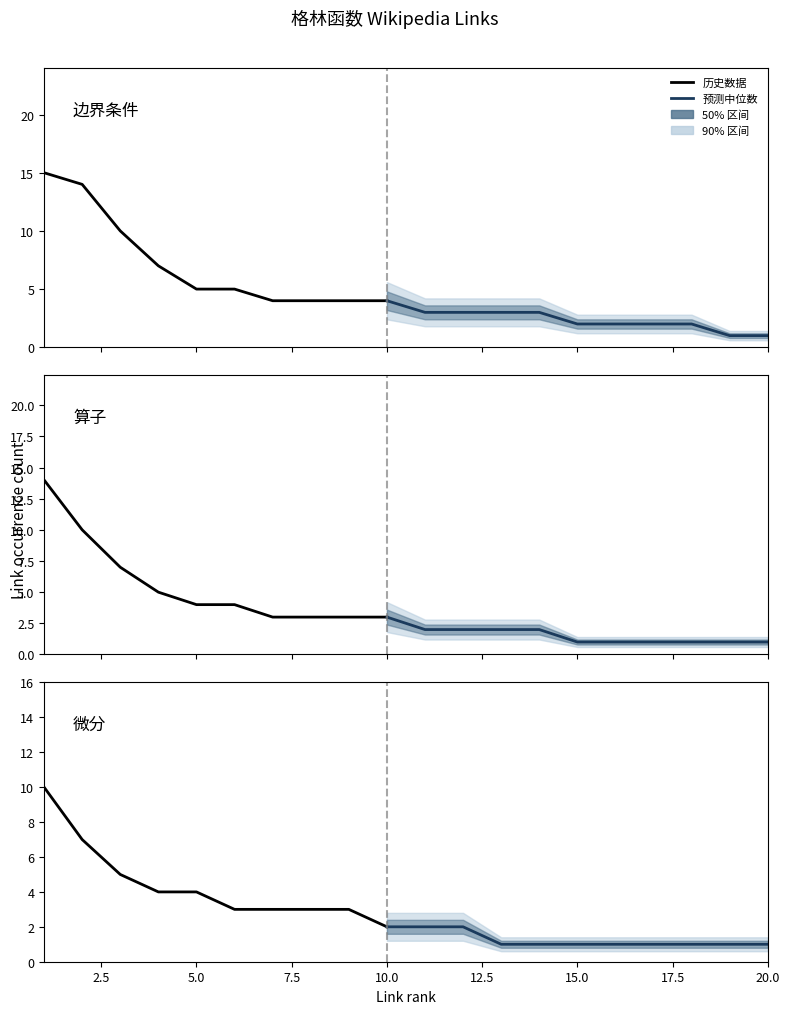

True or false: 算子 has more than 0 points higher than both neighbors.

False